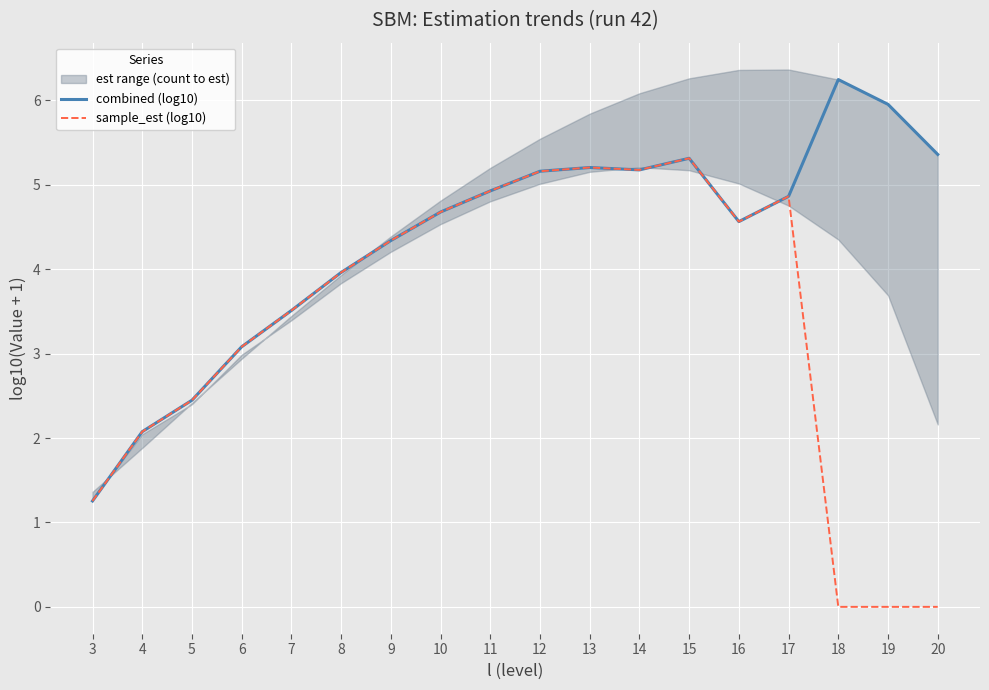

True or false: sample_est (log10) and combined (log10) intersect in this chart.

False